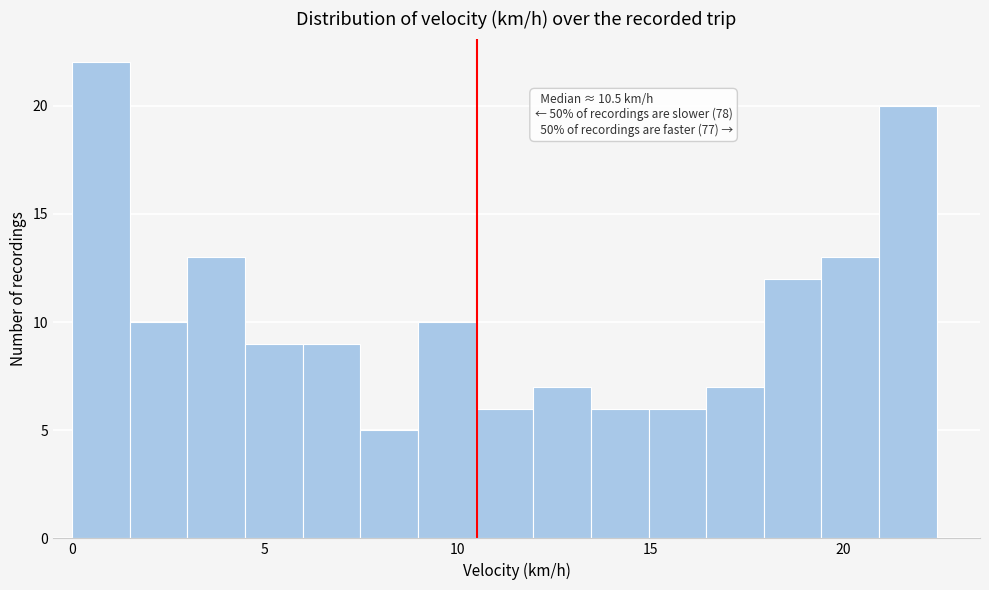

Around what value on the x-axis is the tallest bar? Give the approximate position of its centre, as read against the axis.

0.5